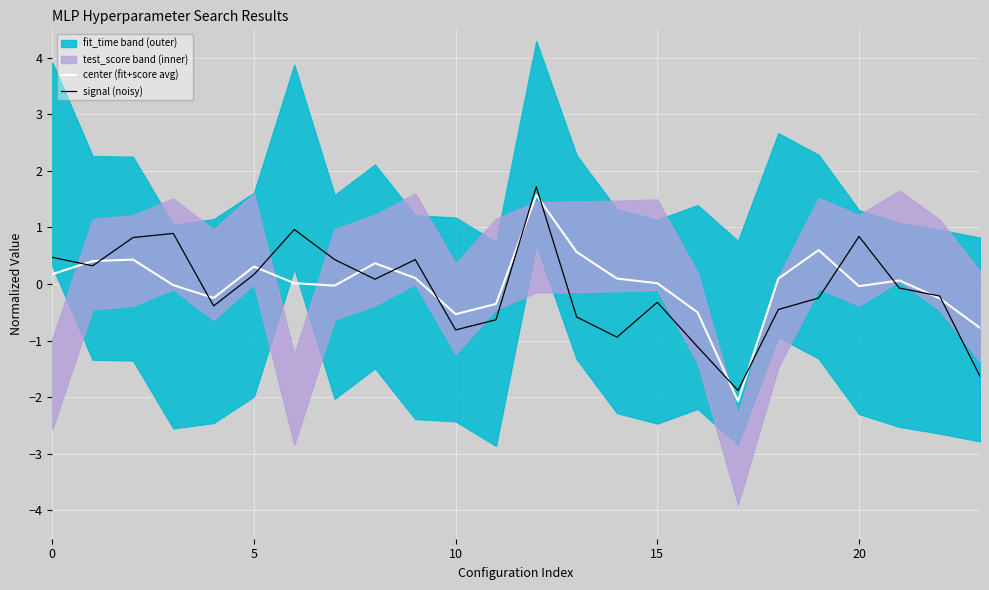

The value of center (fit+score avg) at 5 is 0.6. True or false?

False